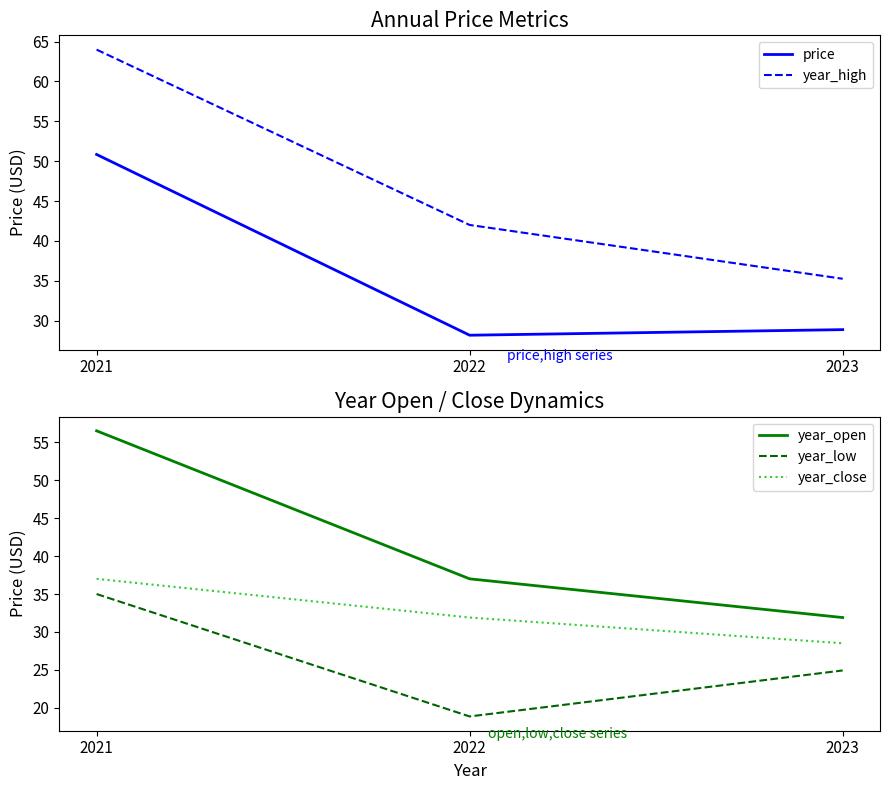

What is the difference between the second highest and minimum values in the year_open series?

5.1